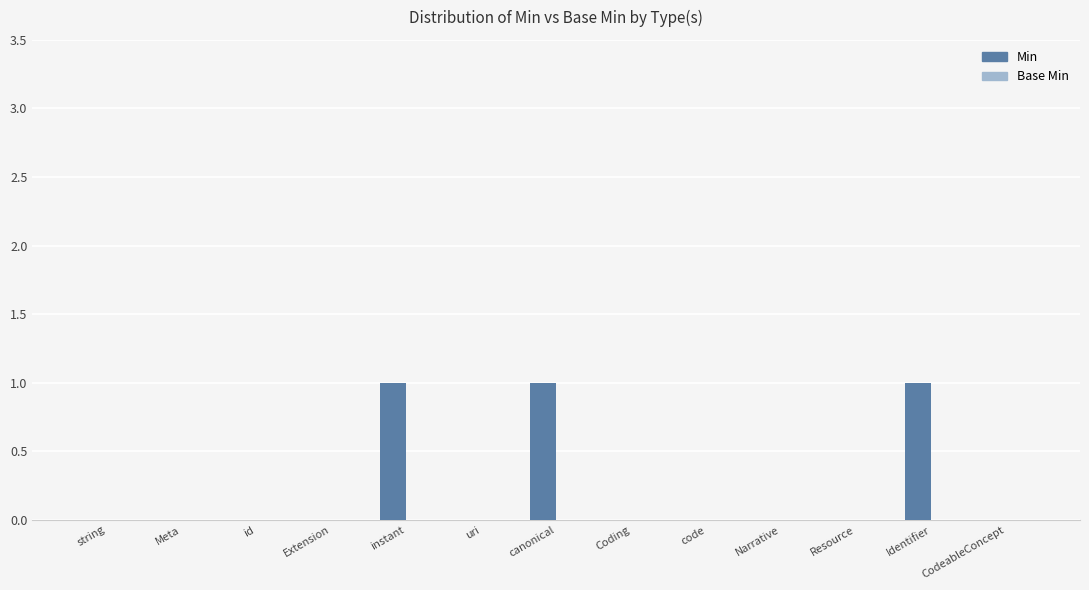

True or false: the data shows 0 at uri.

True